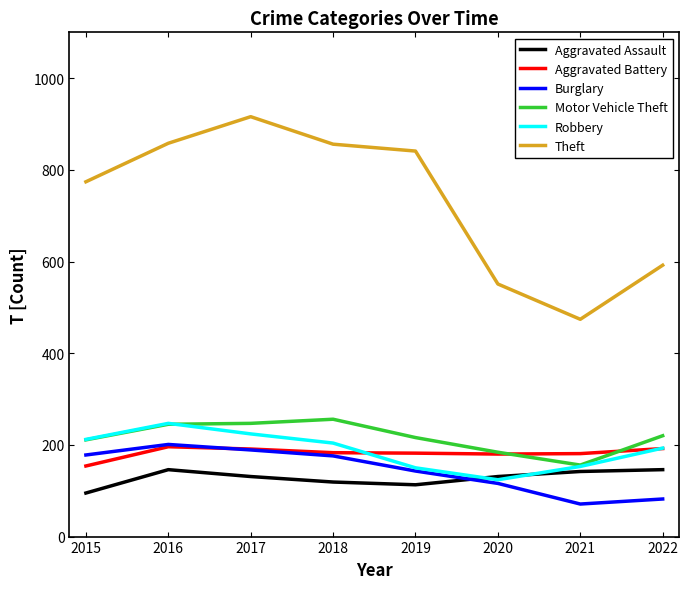

Does the chart display data point markers on the line(s)?

No